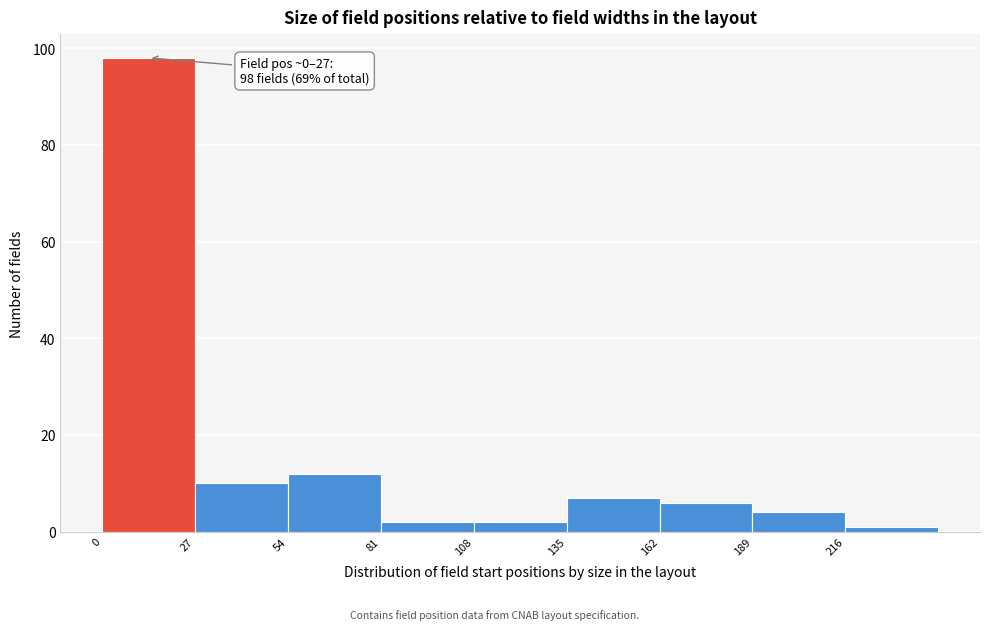

Which range on the x-axis has the tallest bar?

0 to 27